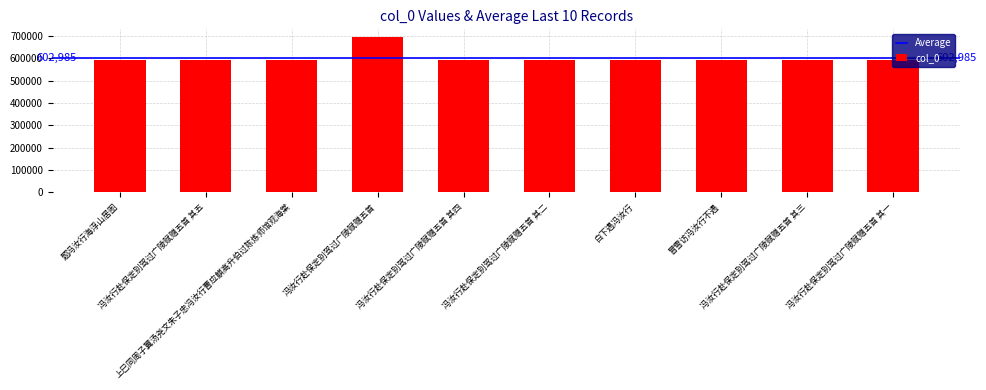

What is the minimum value shown in the chart?

591969